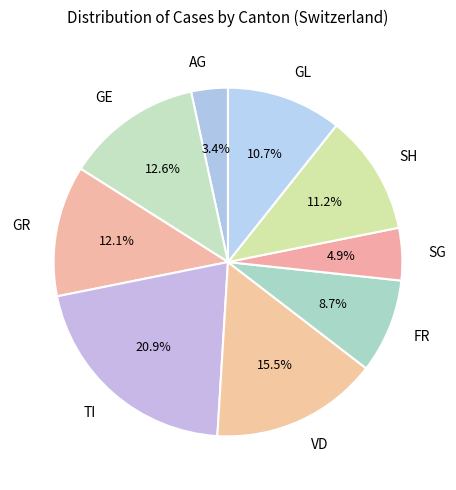

Approximately how many times larger is the value at TI compared to GL?

2.0